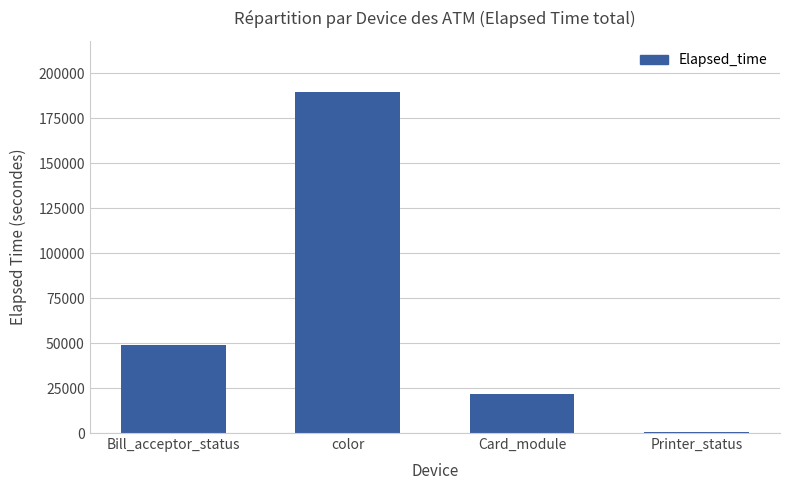

The chart shows a value of 345 at Printer_status. True or false?

True